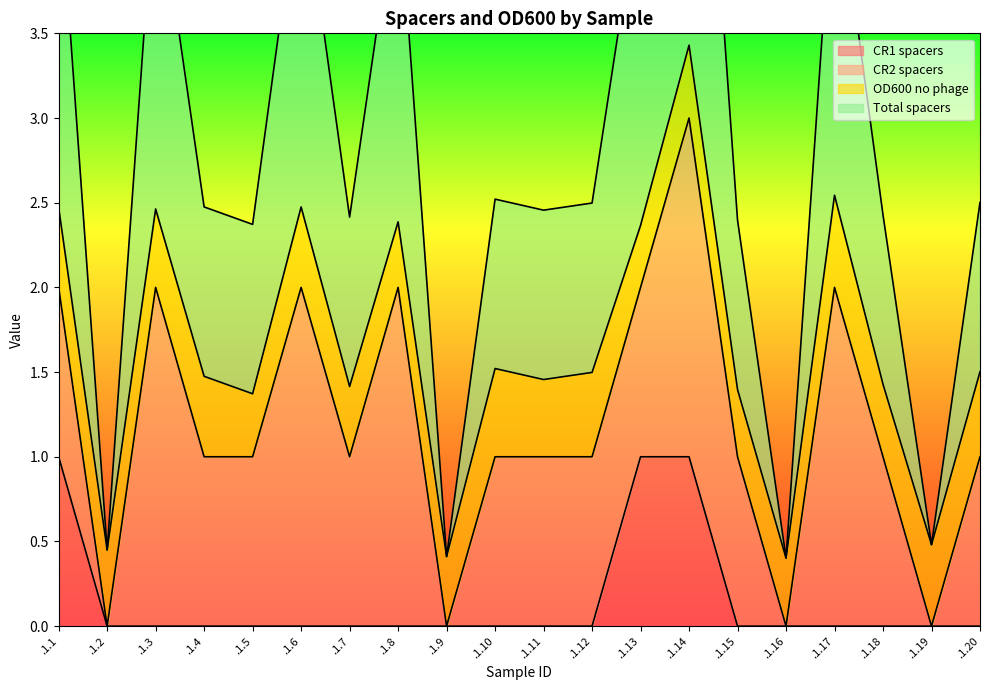

True or false: CR1 spacers has a value of 0 at .1.3.

True